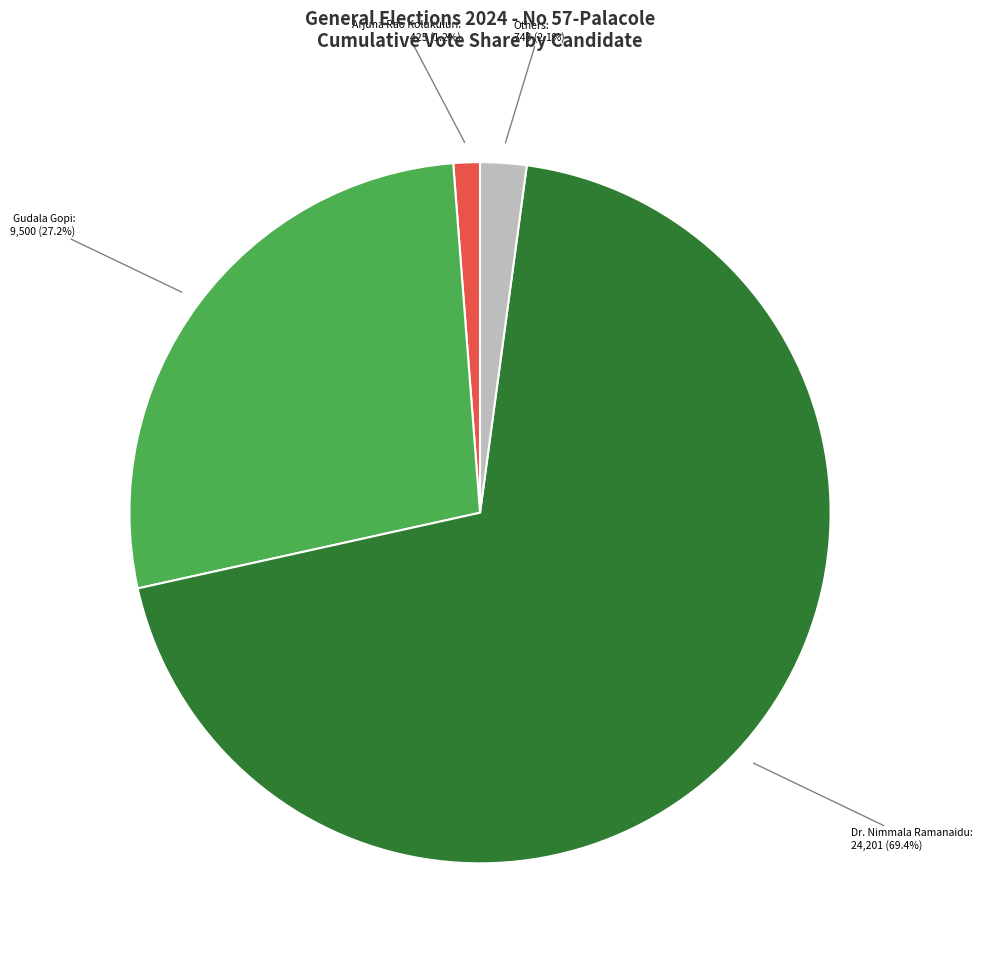

Which has a higher value, Others or Gudala Gopi?

Gudala Gopi